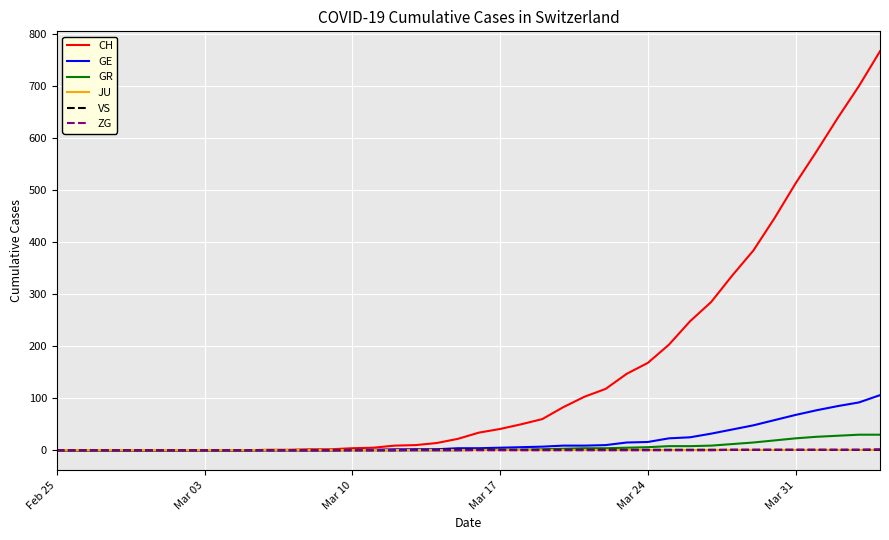

What is the maximum value for CH?

767